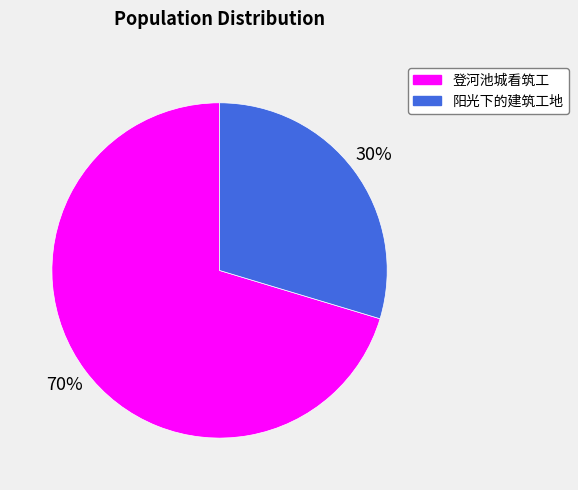

Does 阳光下的建筑工地 account for over 50% of the chart?

No